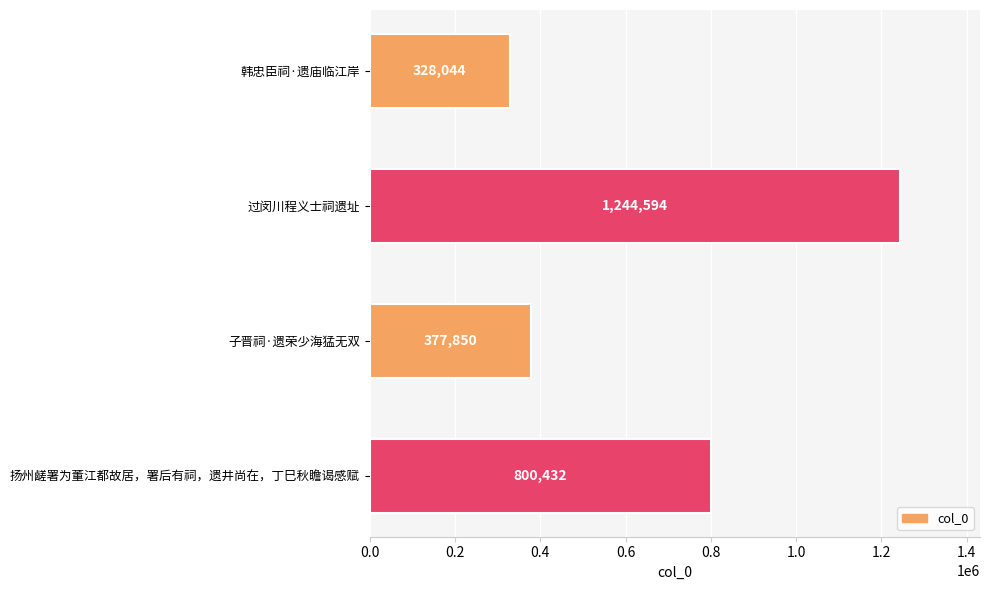

Reading top to bottom, transcribe all the data shown in this chart.

328044	1244594	377850	800432